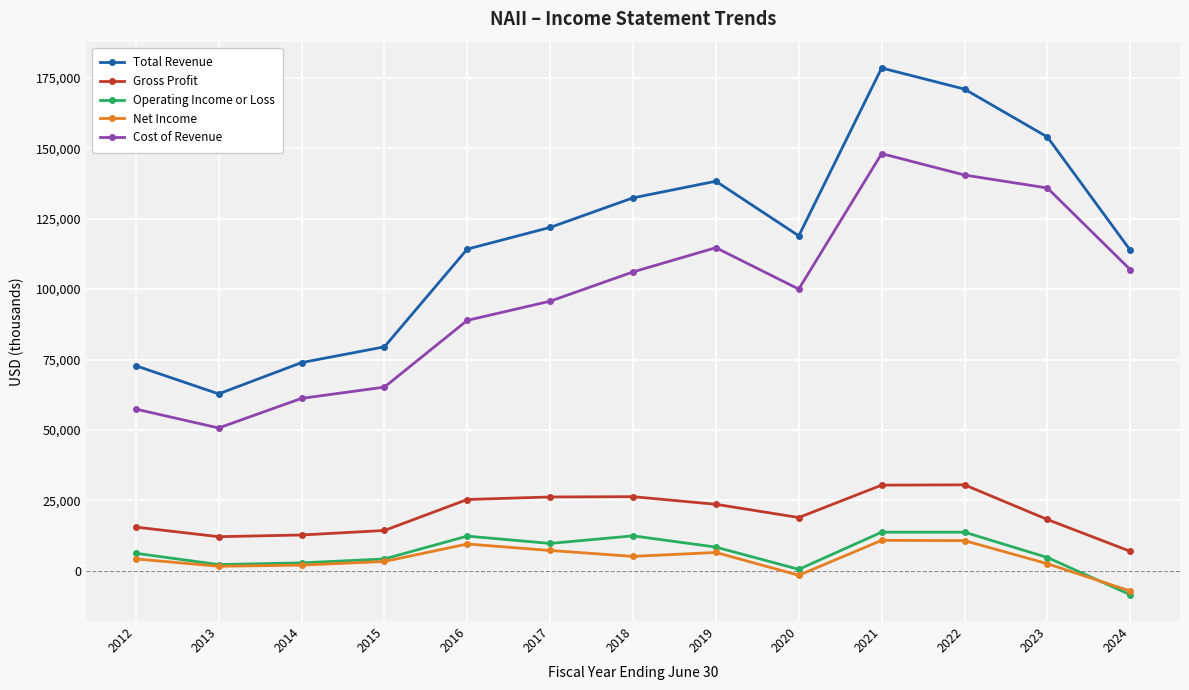

How many distinct data groups are displayed?

5